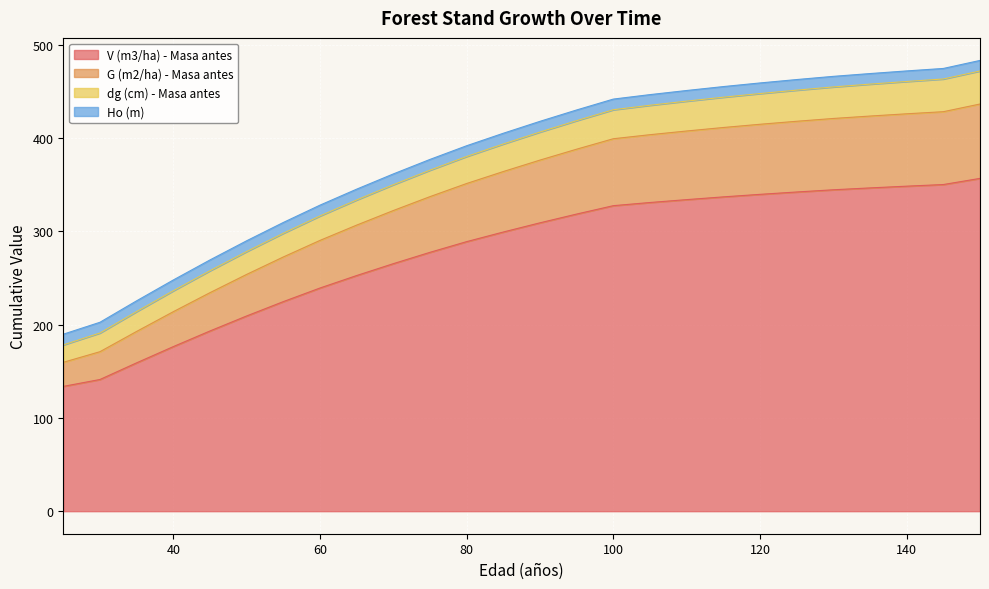

What is the value of the V (m3/ha) - Masa antes point at the 19th from the left?

336.9